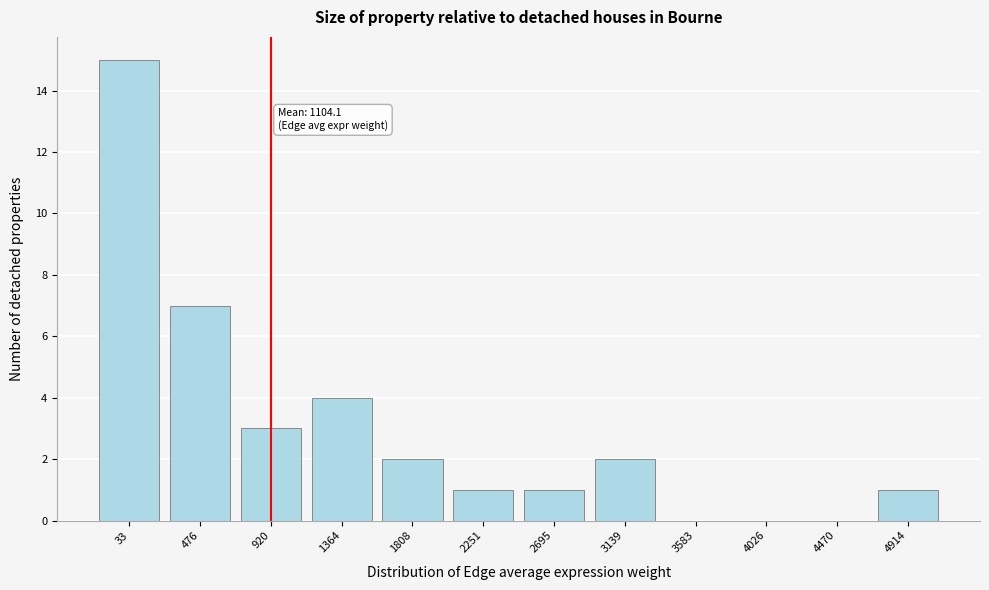

Reading left to right, extract all data points from this chart.

33=15	476=7	920=3	1364=4	1808=2	2251=1	2695=1	3139=2	3583=0	4026=0	4470=0	4914=1